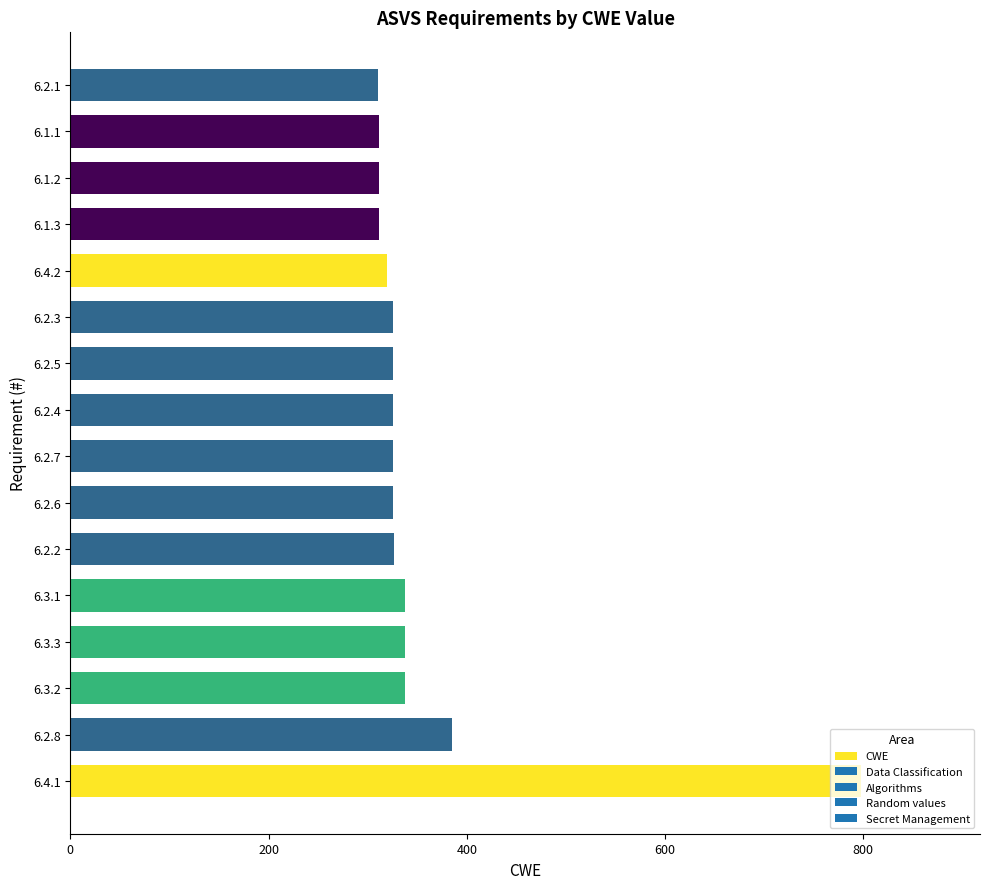

What is the change in value from 6.4.1 to 6.2.3?

-472